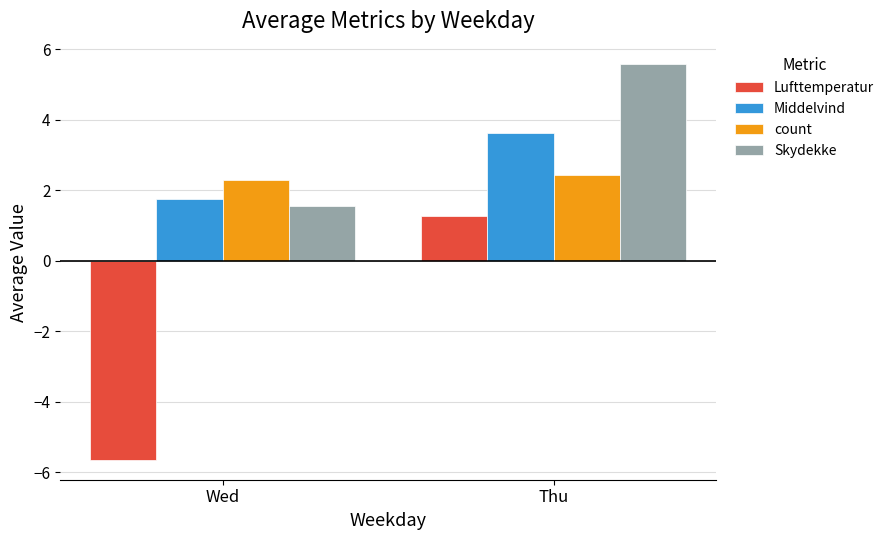

What is the average value of the count series?

2.4